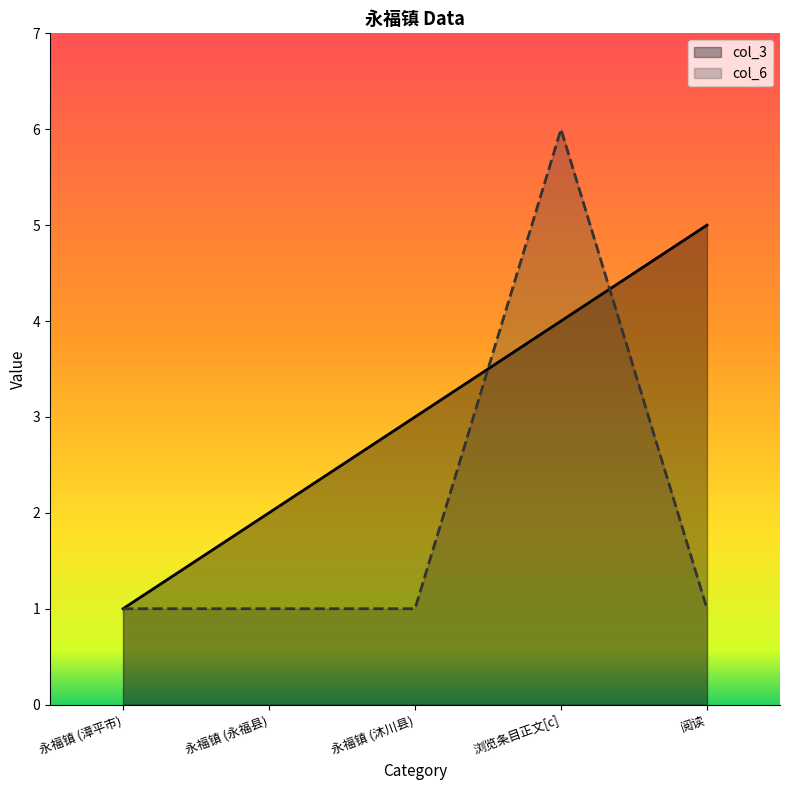

The col_3 series shows 1 at 永福镇 (漳平市). True or false?

True